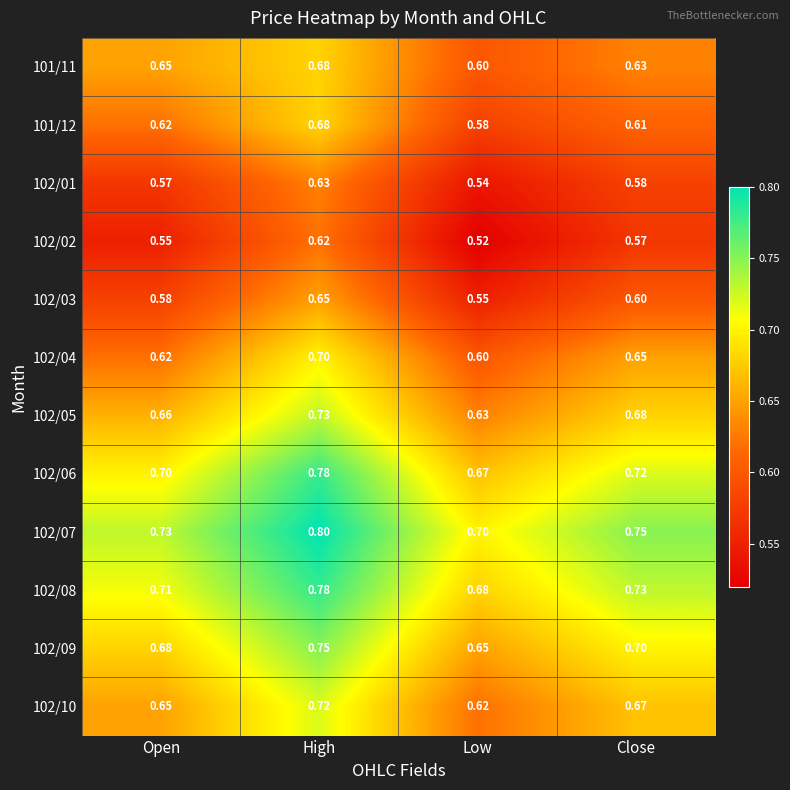

What is the spread (max minus min) of values at Close?

0.2